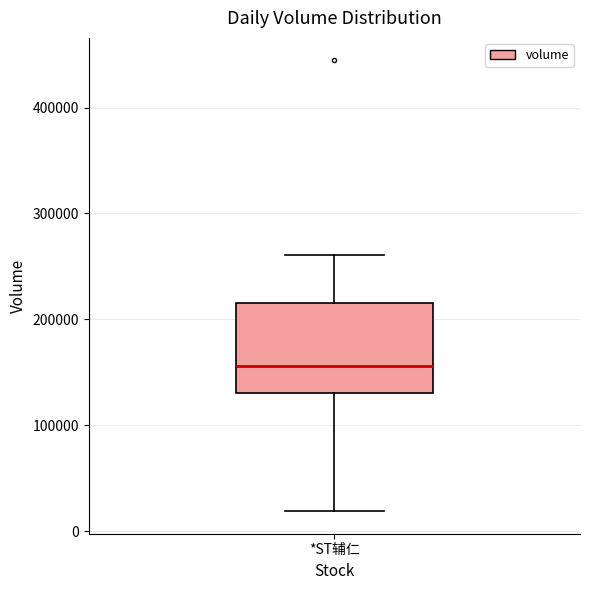

Read this box plot against the y-axis: the position of the median line, the range covered by the box, and the ends of both whiskers. The values are not printed on the chart, so give them approximately, as read against the axis.

median 160000, box 130000 to 220000, whiskers 20000 to 260000